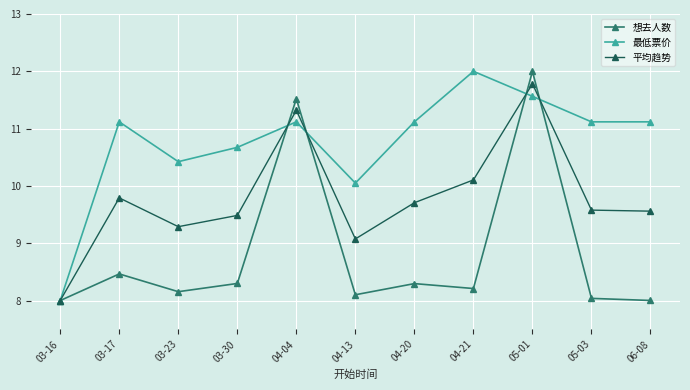

What are all the series names shown in the legend?

想去人数, 最低票价, 平均趋势